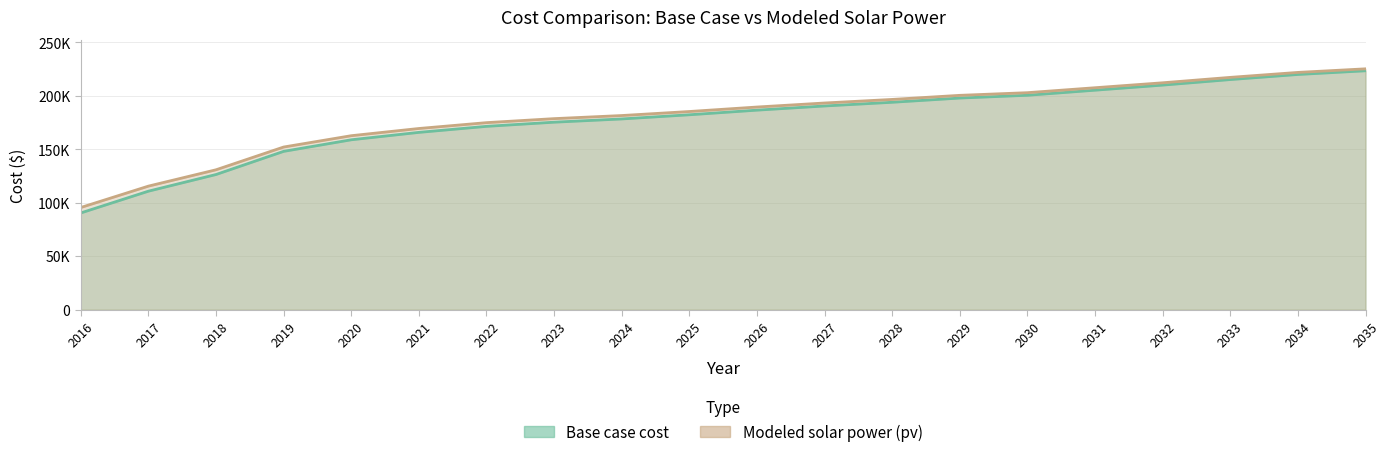

Between 2016 and 2027, which series saw the biggest shift?

Base case cost